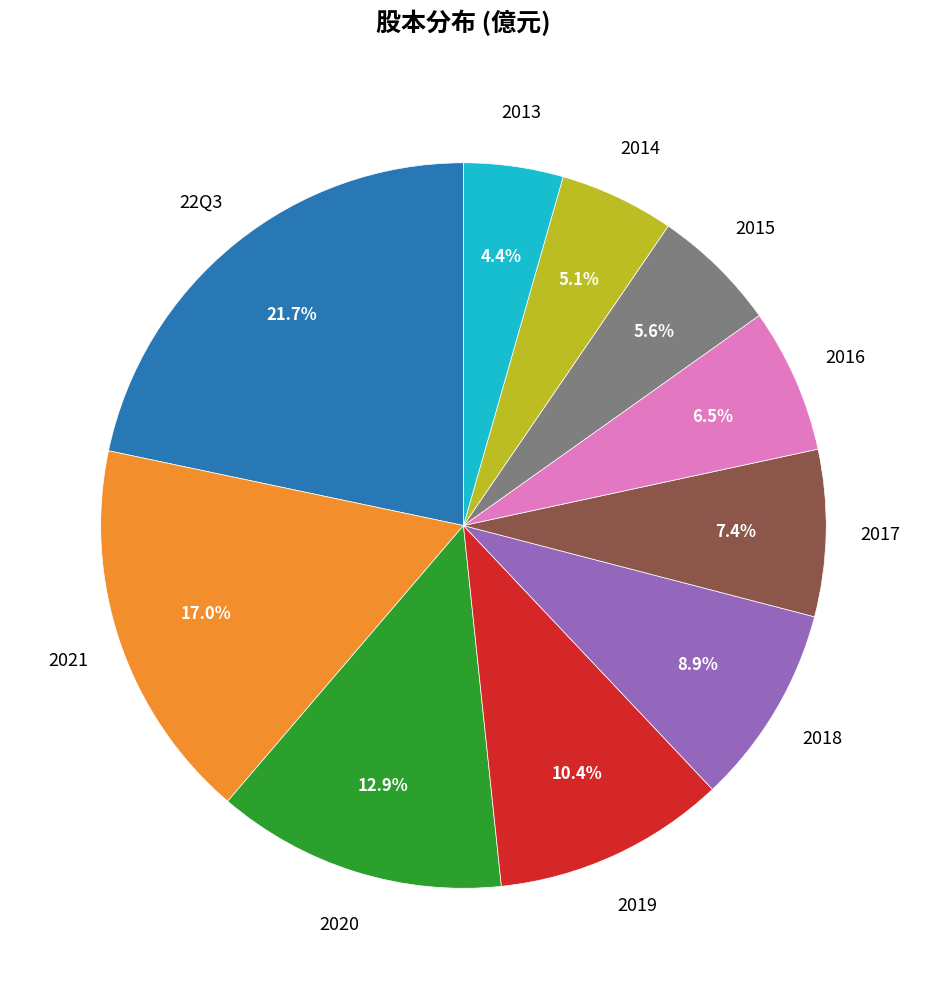

Count the number of slices in the pie.

10